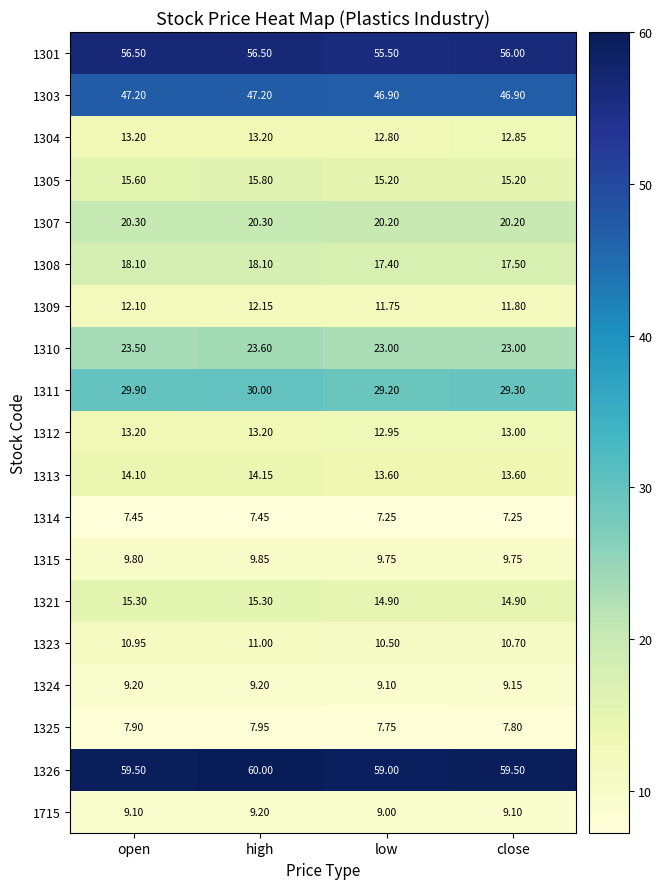

Where is 1323 nearest to the value 10?

low